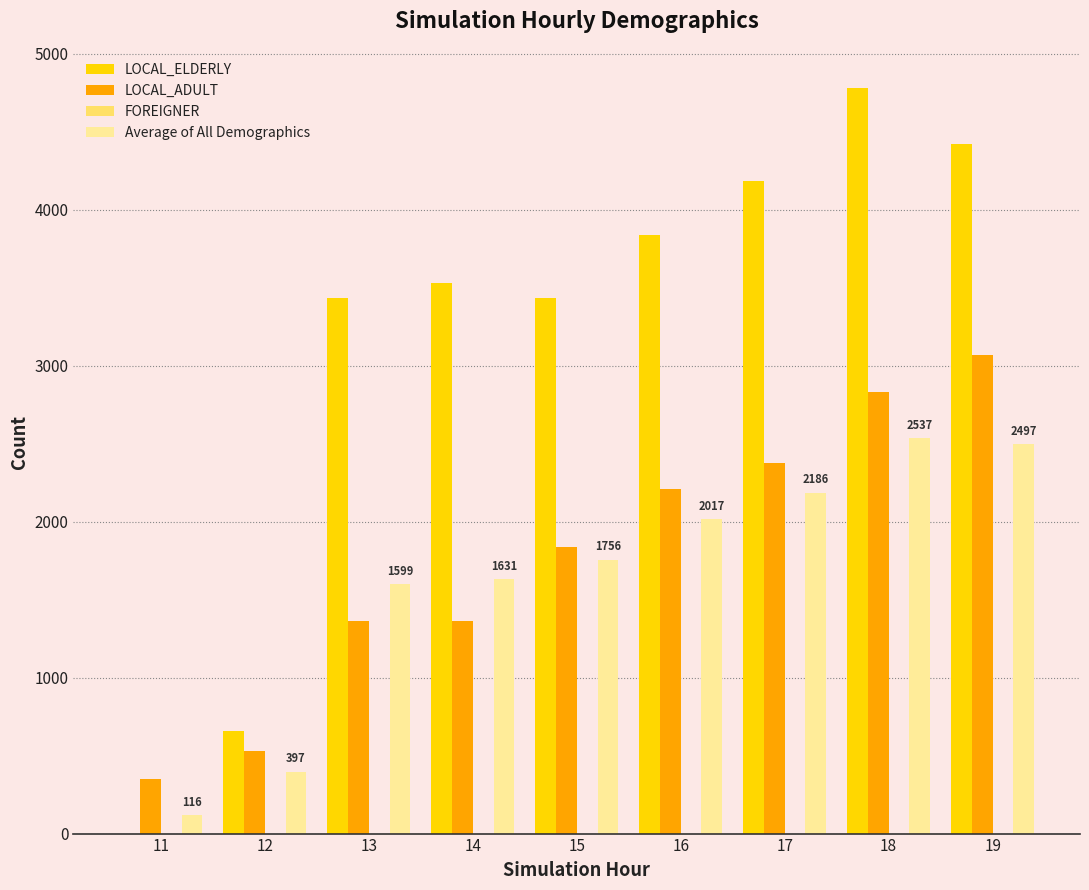

What is the maximum value shown in the chart?

4782.4